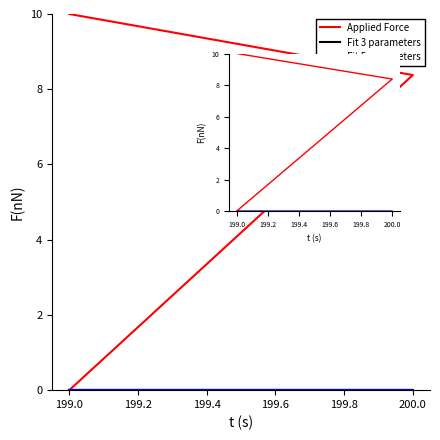

How many lines are shown in the chart?

3